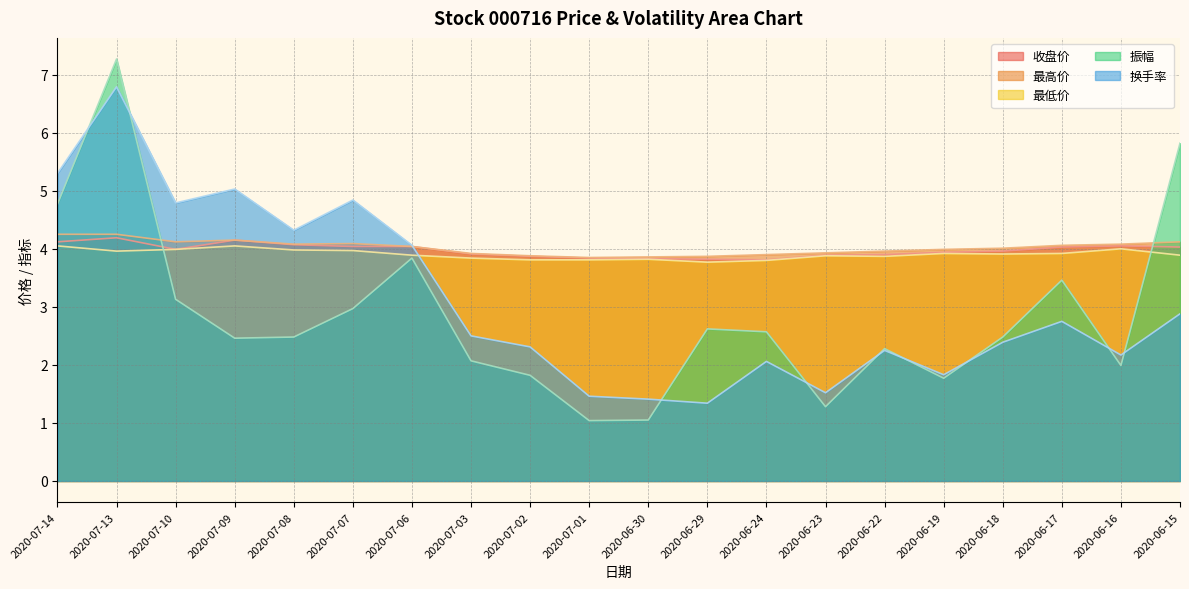

What are all the series names shown in the legend?

收盘价, 最高价, 最低价, 振幅, 换手率